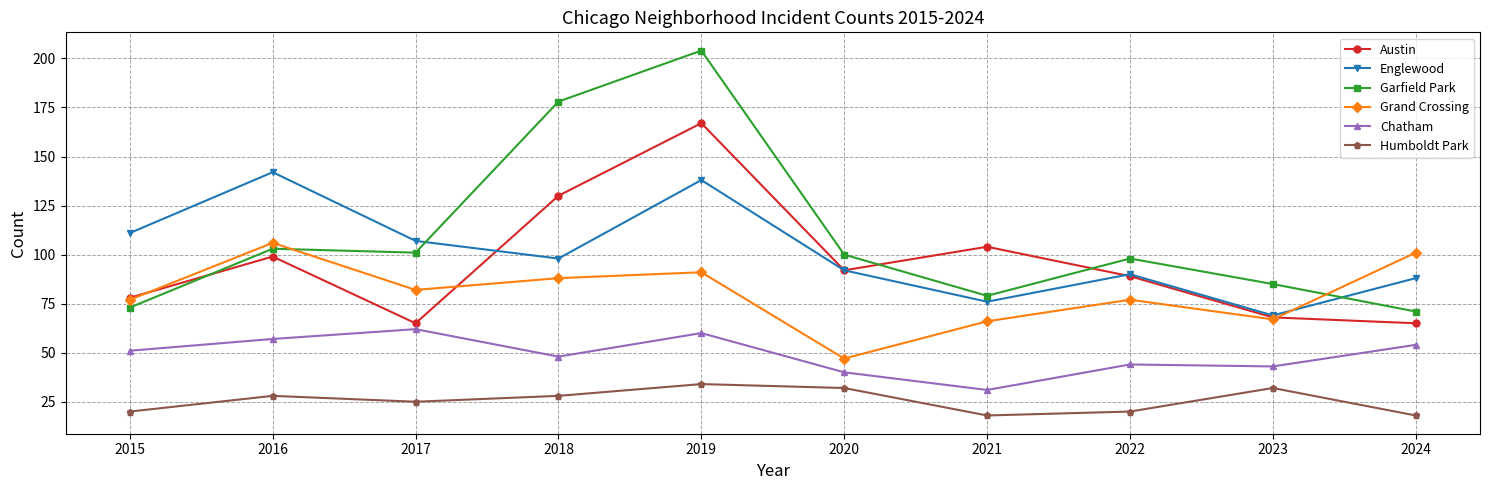

Is the value of Englewood at 2022 greater than the value of Humboldt Park at 2019?

Yes